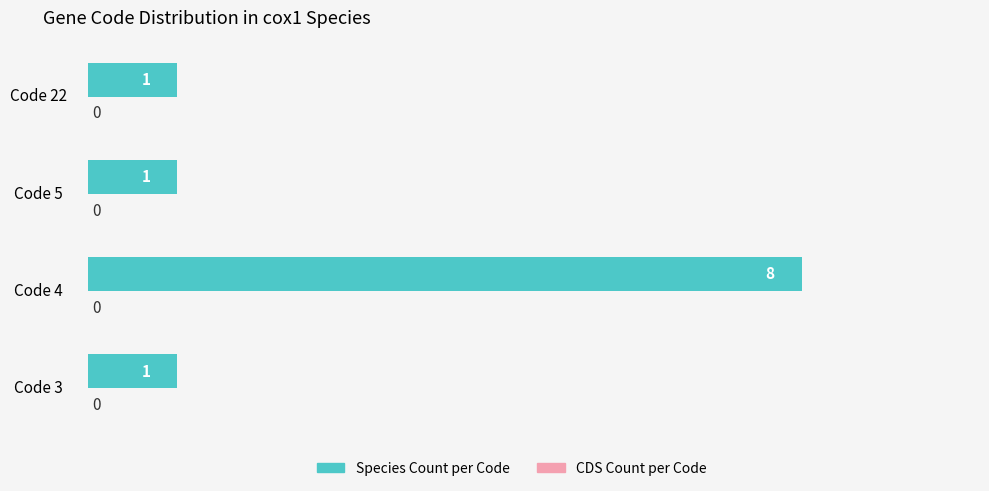

What is the sum of all values?

11